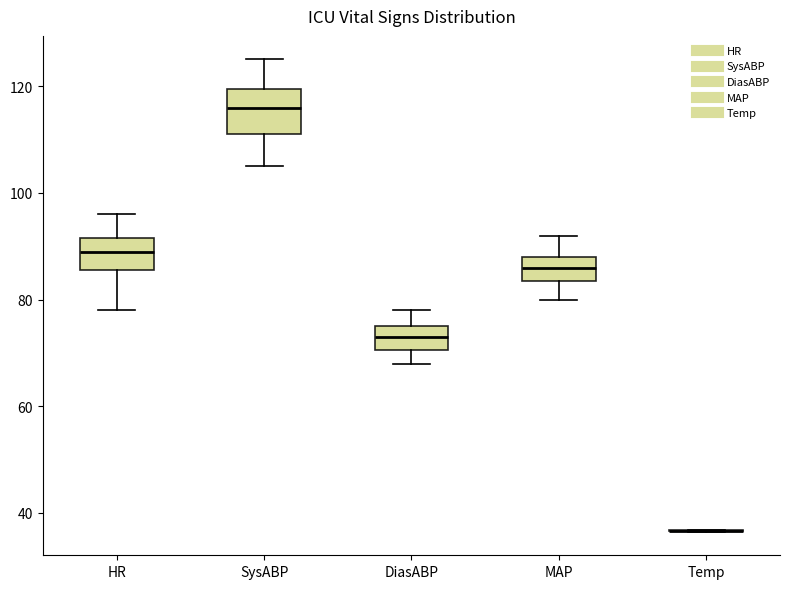

Reading left to right, read every box against the y-axis: the position of its median line, the range the box covers, and the ends of its whiskers. The values are not printed on the chart, so give them approximately, as read against the axis.

HR: median 90, box 86 to 92, whiskers 78 to 96
SysABP: median 116, box 112 to 120, whiskers 106 to 126
DiasABP: median 74, box 70 to 76, whiskers 68 to 78
MAP: median 86, box 84 to 88, whiskers 80 to 92
Temp: box collapsed to a line at 36, whiskers 36 to 36